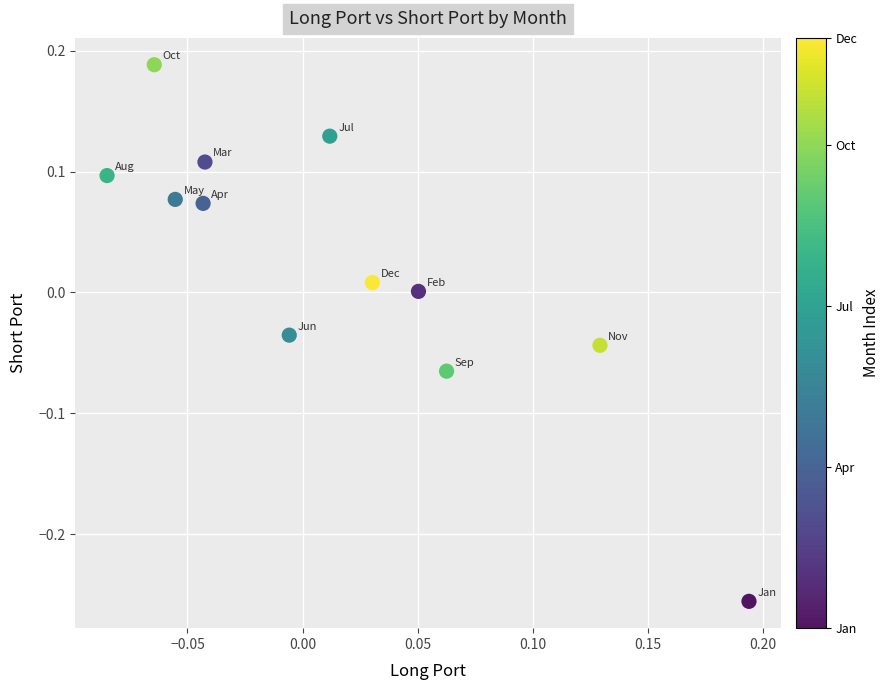

What is the range of Y values (max minus min)?

0.4